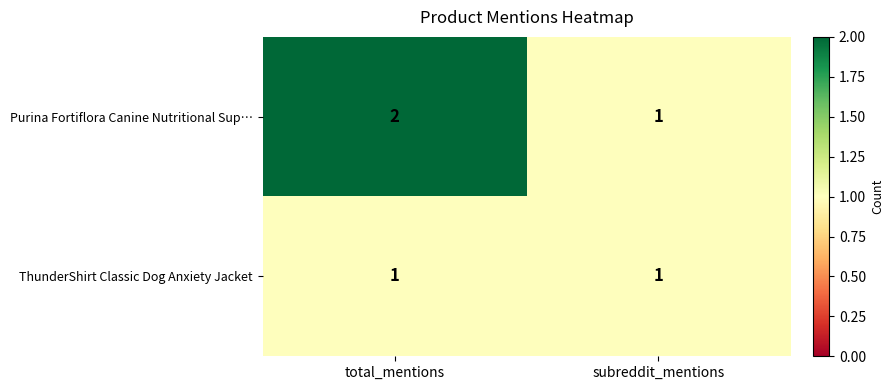

Rank the series by their maximum value, from highest to lowest.

Purina Fortiflora Canine Nutritional Sup…, ThunderShirt Classic Dog Anxiety Jacket